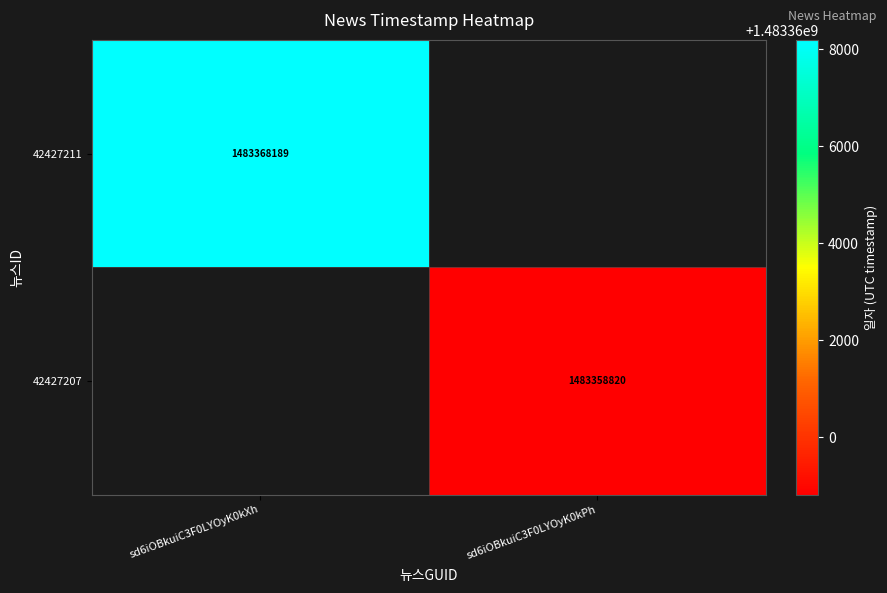

The value of 42427207 at sd6iOBkuiC3F0LYOyK0kPh is 1483358820. True or false?

True